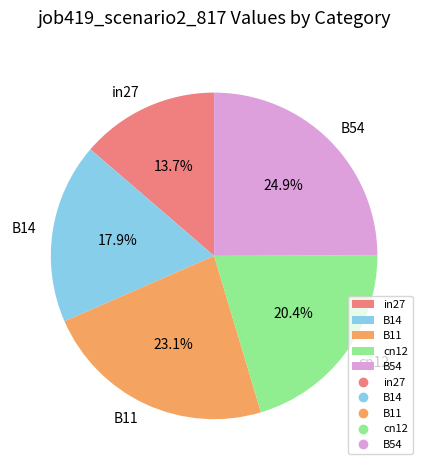

To the nearest percent, what is the difference between the largest and smallest slice percentages?

11%